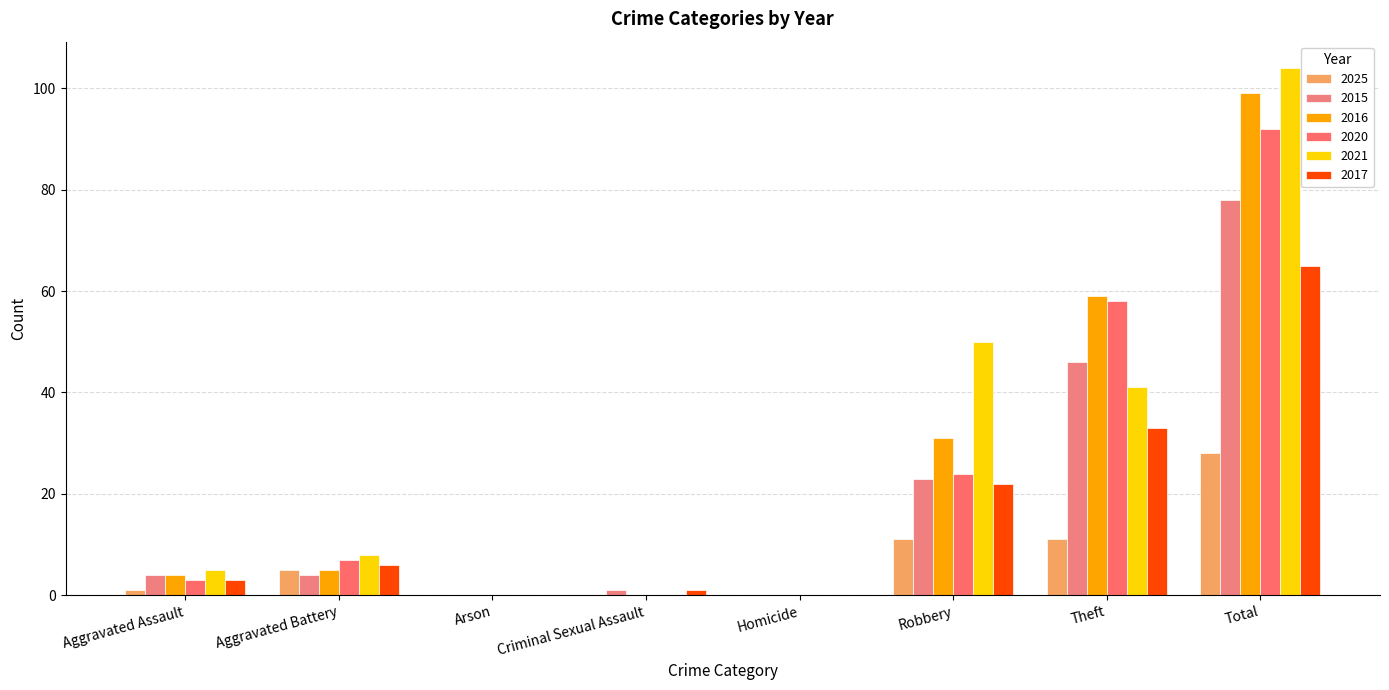

How many data points does each series have?

8